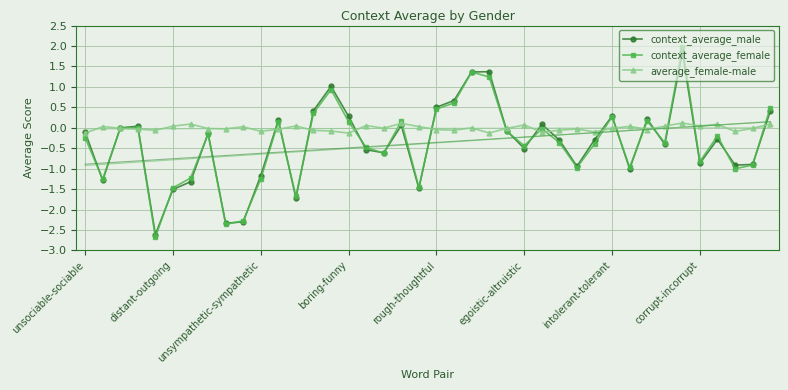

Between 27 and 26, which is larger?

26